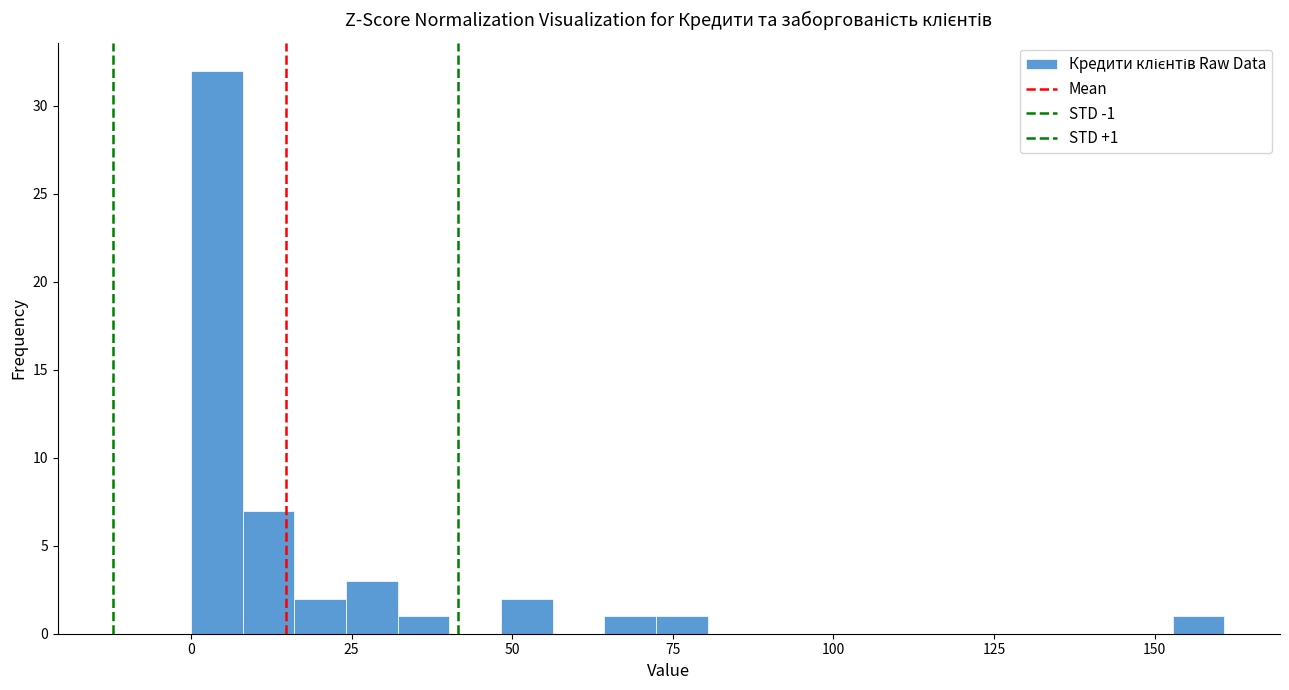

Around what value on the x-axis is the tallest bar? Give the approximate position of its centre, as read against the axis.

5